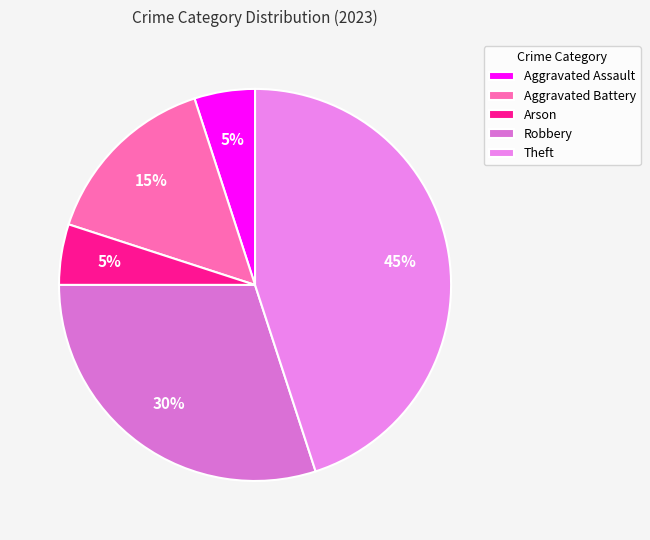

How many segments does this pie chart have?

5